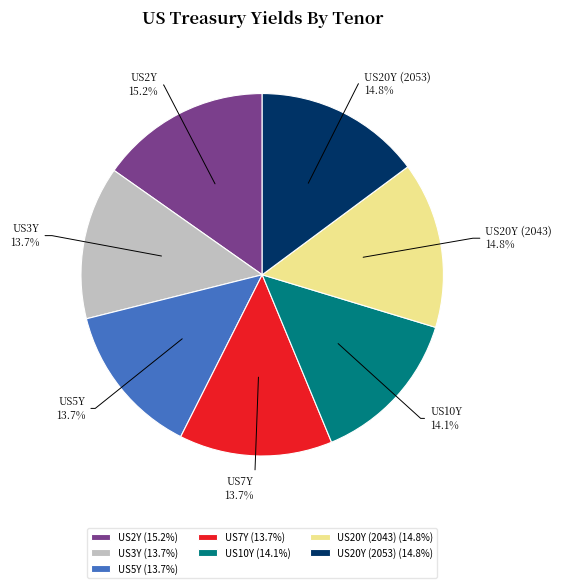

Between US2Y and US10Y, which is larger?

US2Y